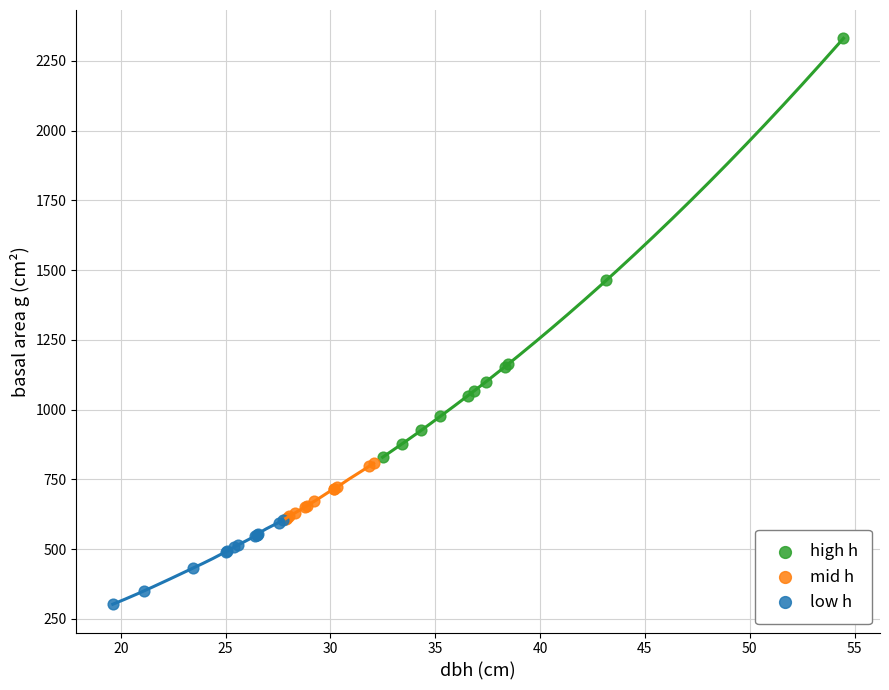

What are all the series names shown in the legend?

high h, mid h, low h